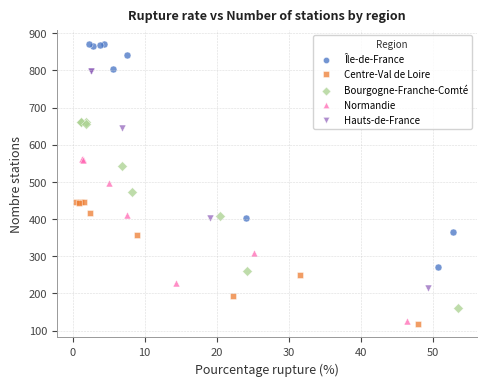

Which series contains the lowest Y value?

Centre-Val de Loire